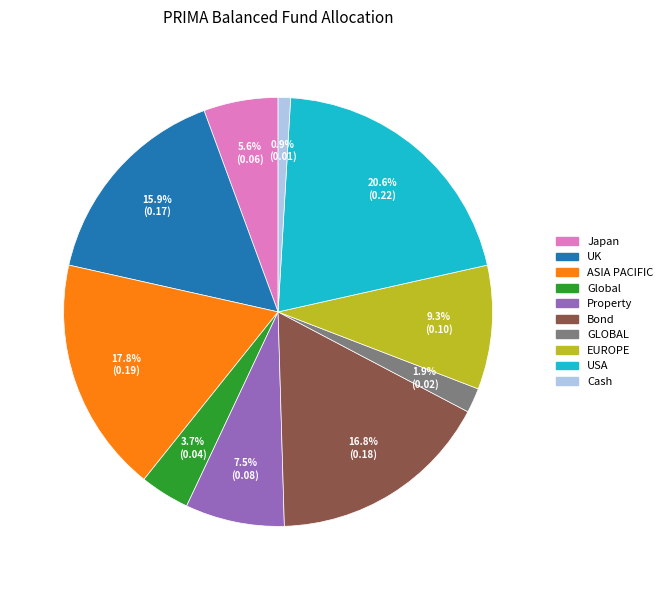

To the nearest percent, what is the difference between the largest and smallest slice percentages?

20%